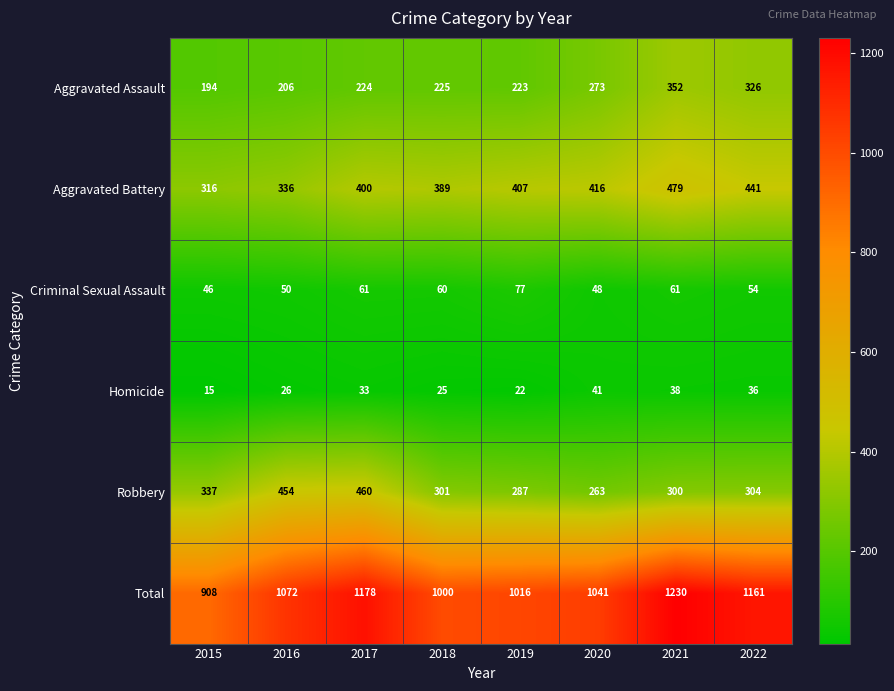

Which category has the highest value in the Criminal Sexual Assault series?

2019